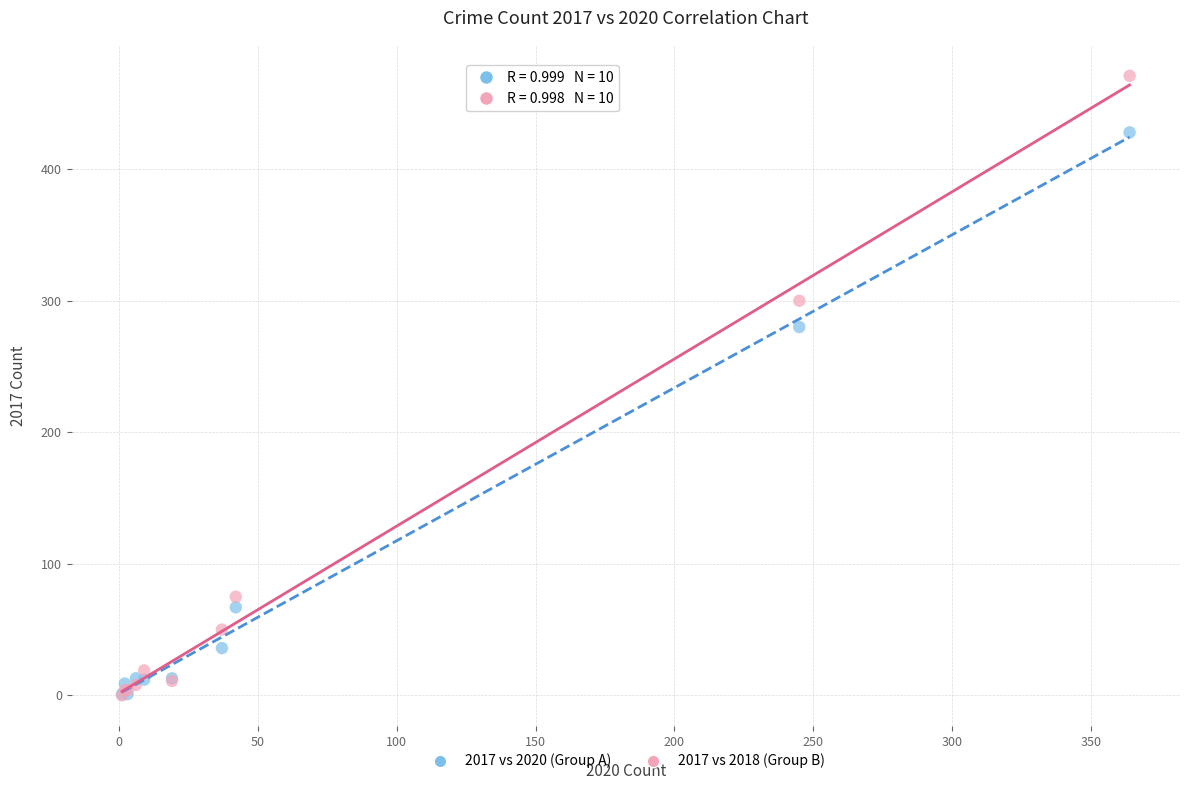

What are all the series names shown in the legend?

2017 vs 2020 (Group A), 2017 vs 2018 (Group B)